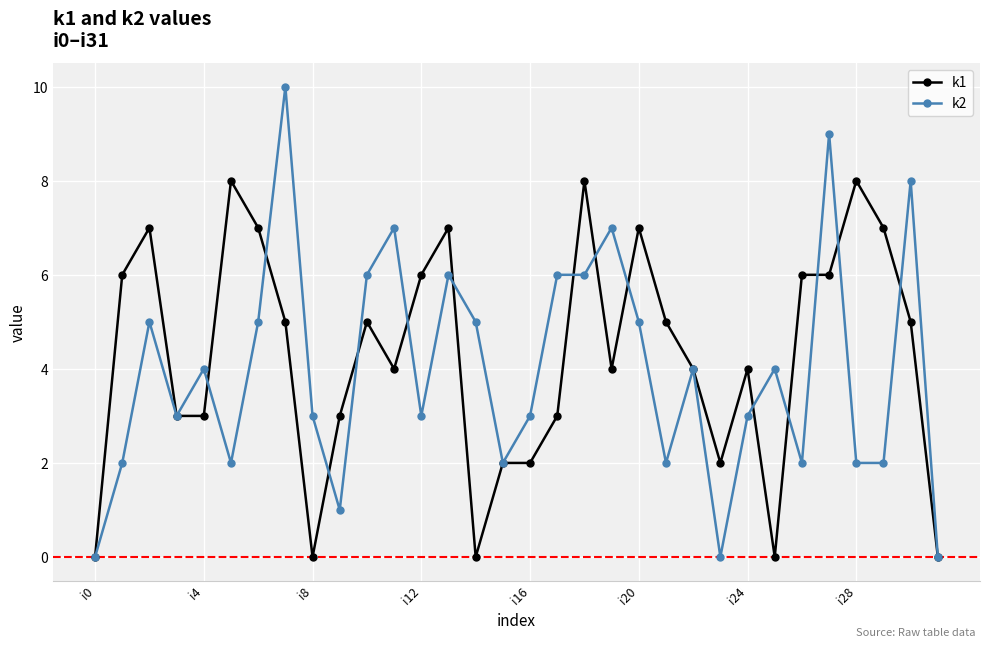

Rank the series by their maximum value, from lowest to highest.

k1, k2